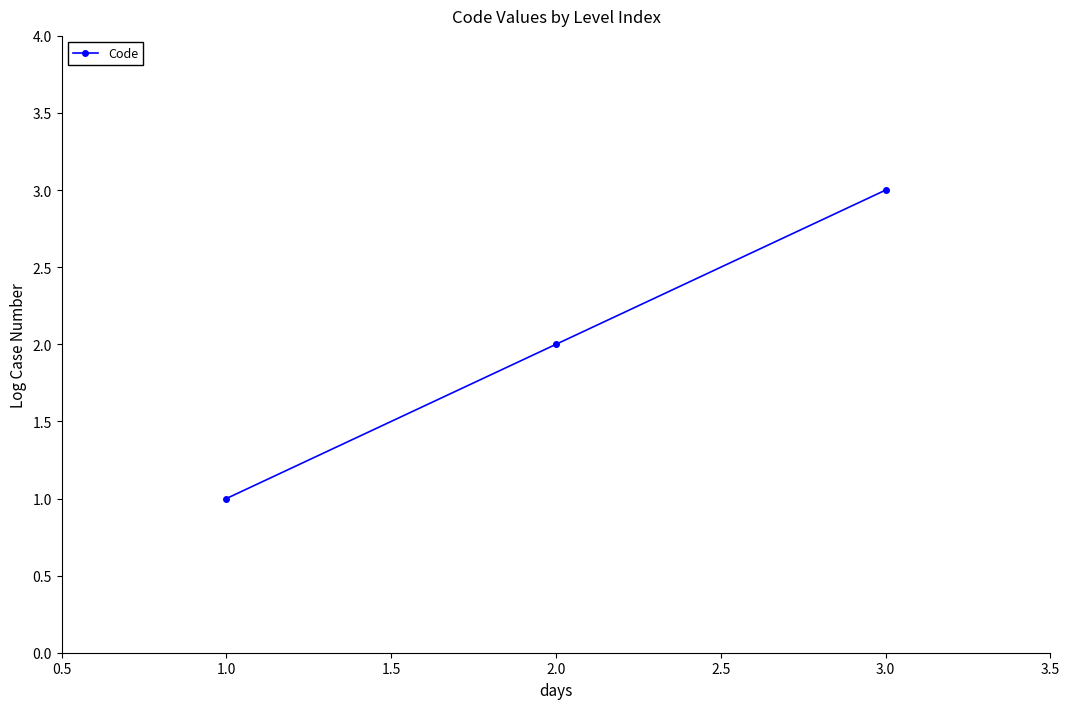

What is the maximum value shown in the chart?

3